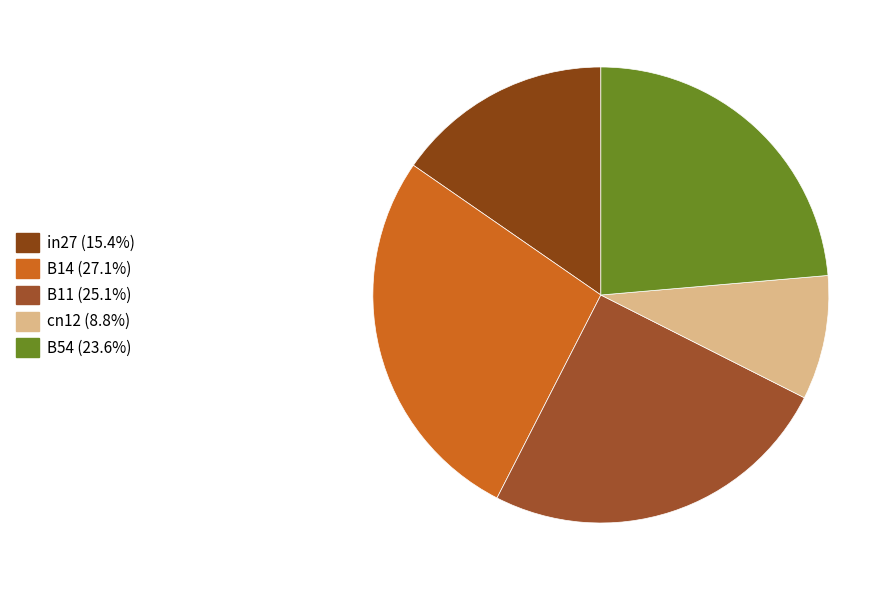

How many segments does this pie chart have?

5